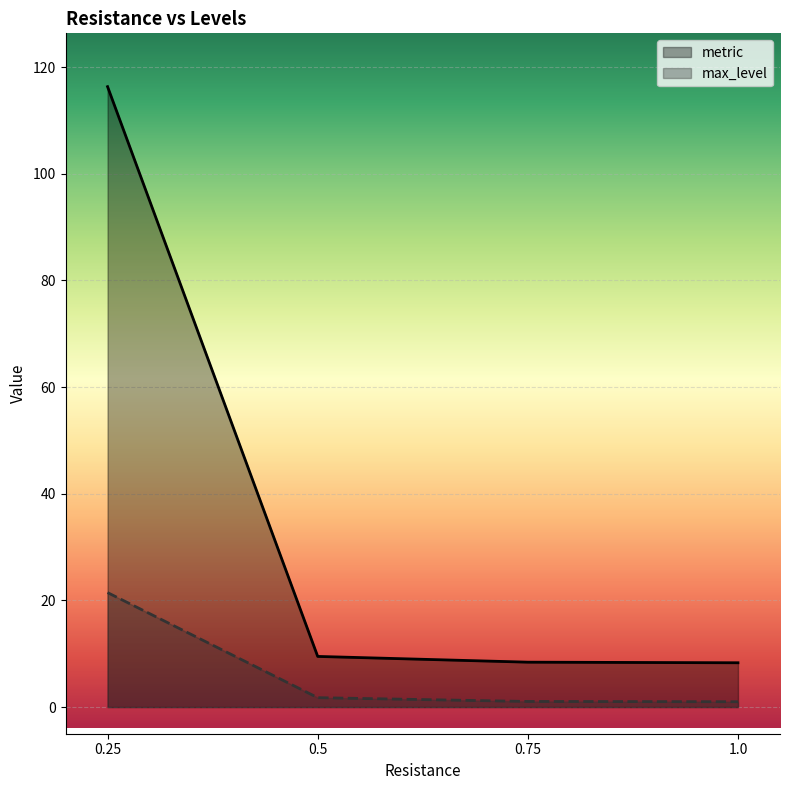

Which series has the largest total across all categories?

metric